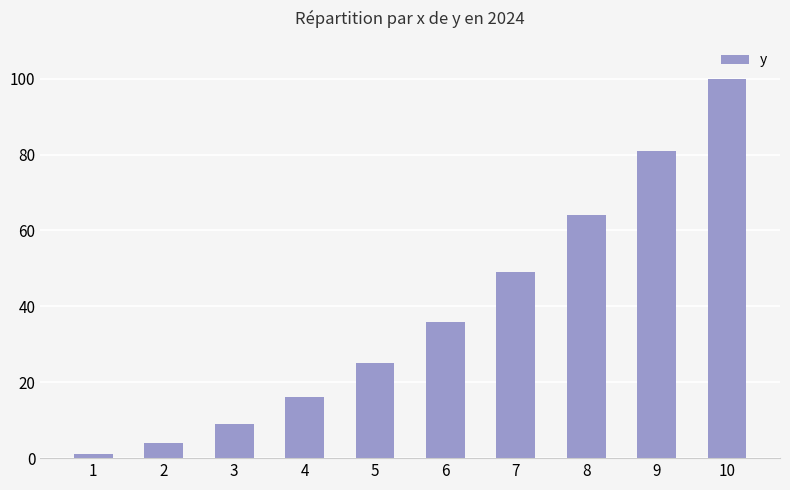

What is the difference between the maximum and minimum values?

99